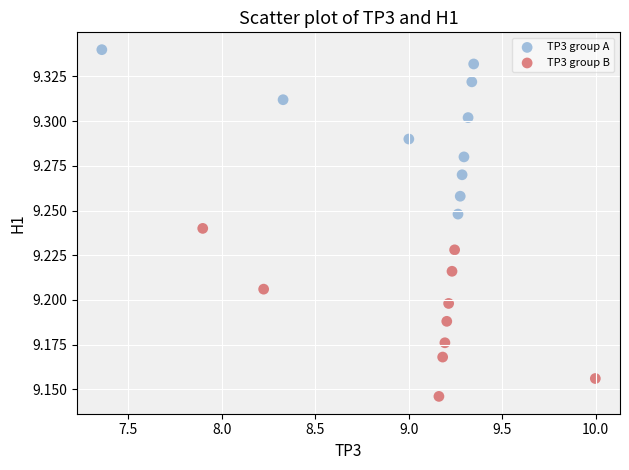

Which series has the largest Y range (max minus min)?

TP3 group B